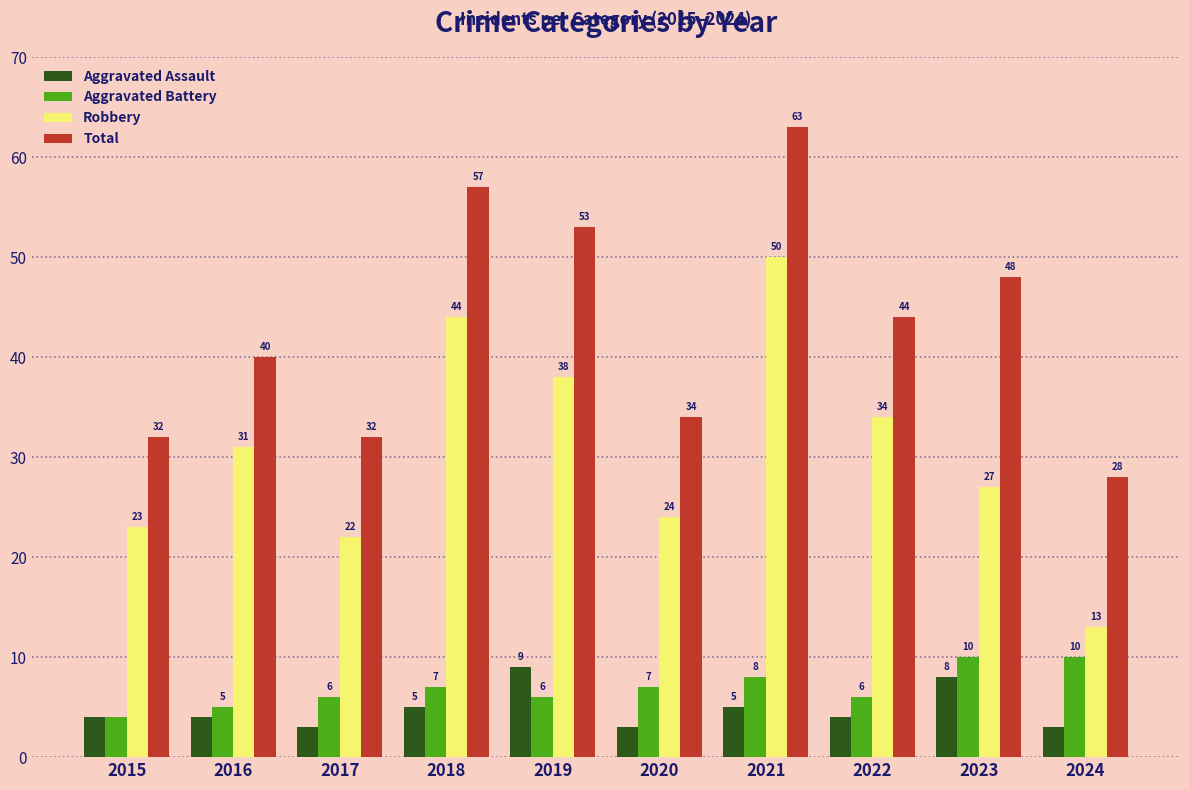

Rank the series at 2020 from lowest to highest value.

Aggravated Assault, Aggravated Battery, Robbery, Total